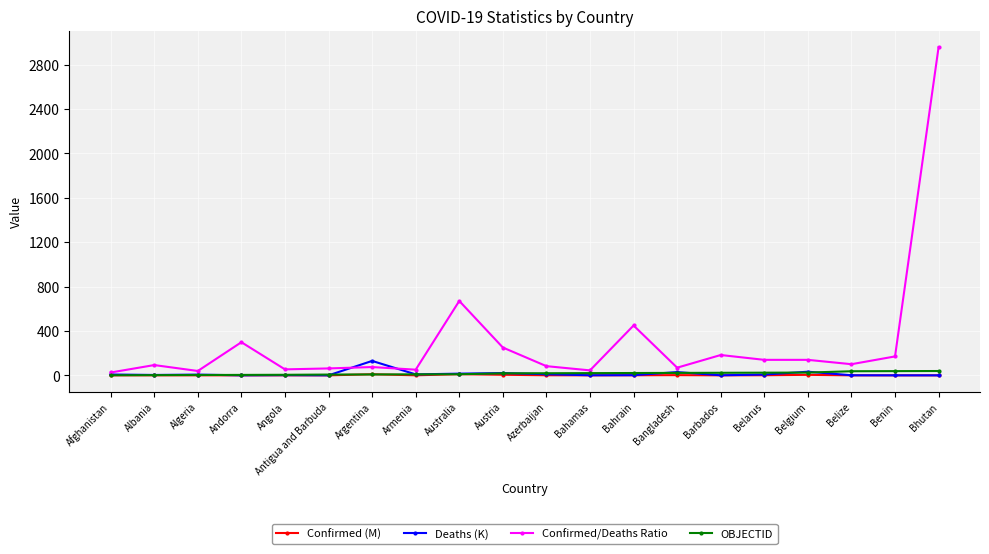

At which category is the sum across all series the highest?

Bhutan